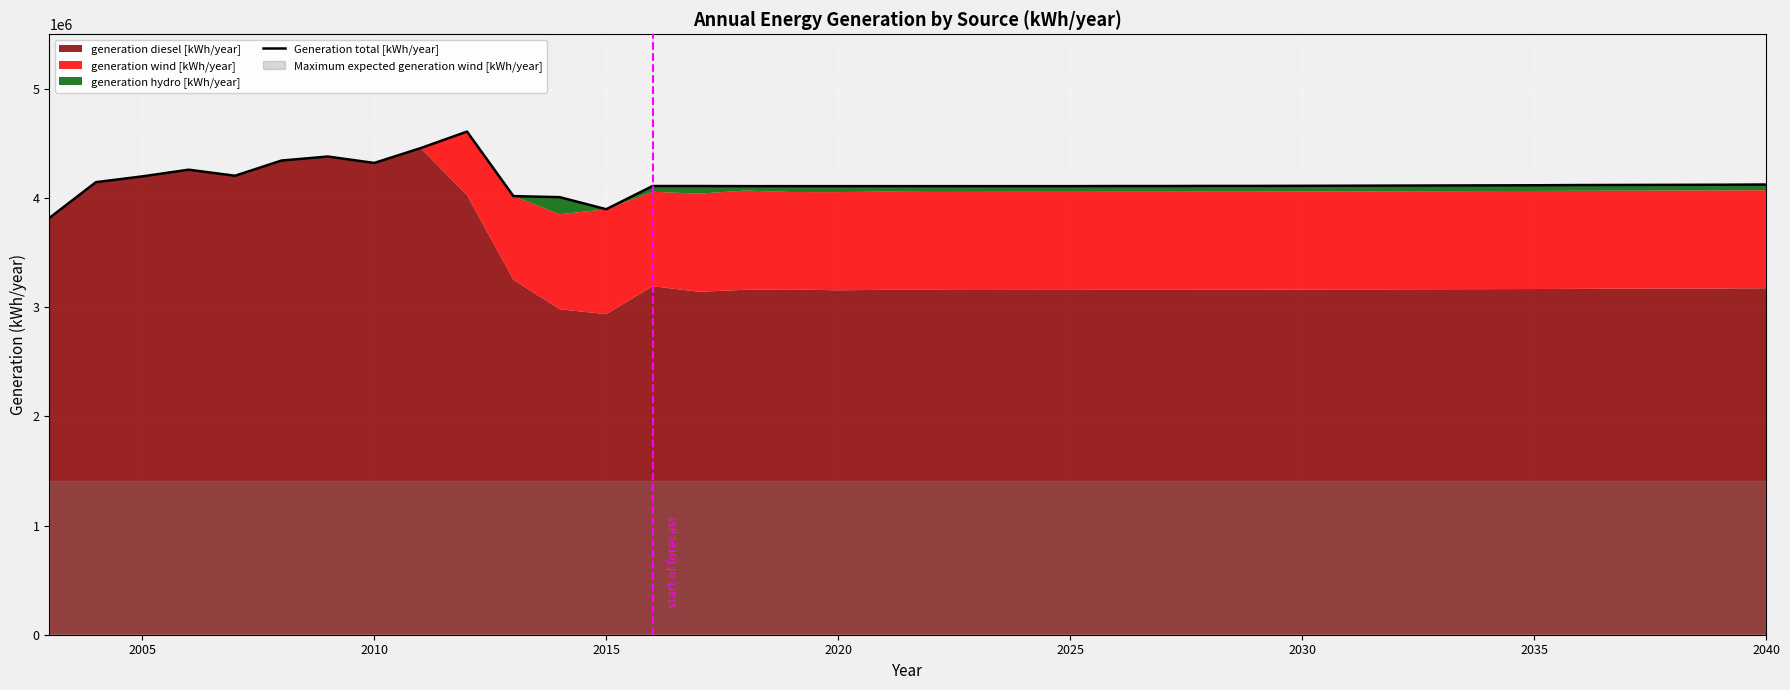

What is the difference between the maximum and minimum values?

790074